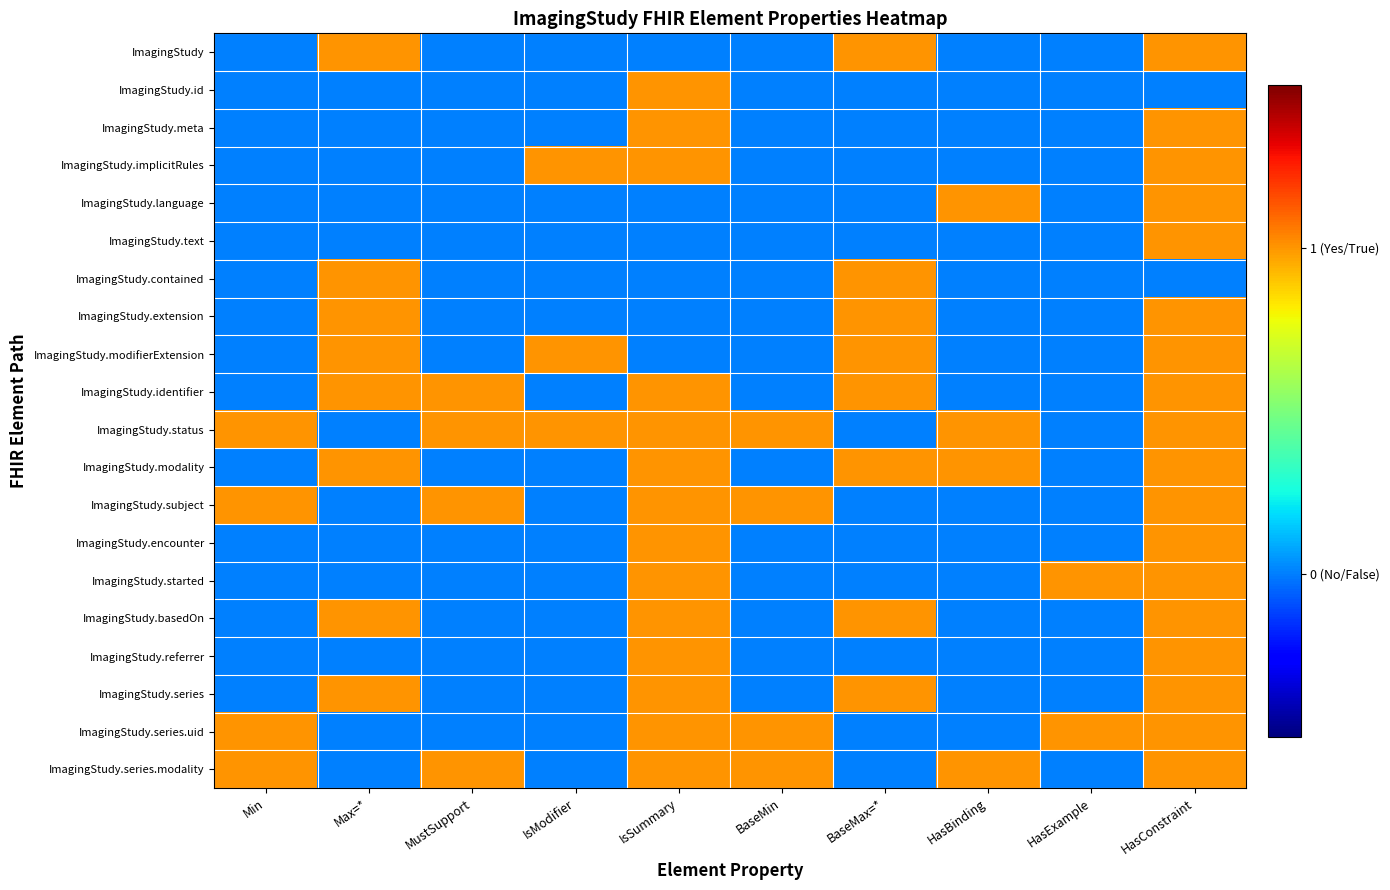

What is the total value across all series at IsSummary?

14